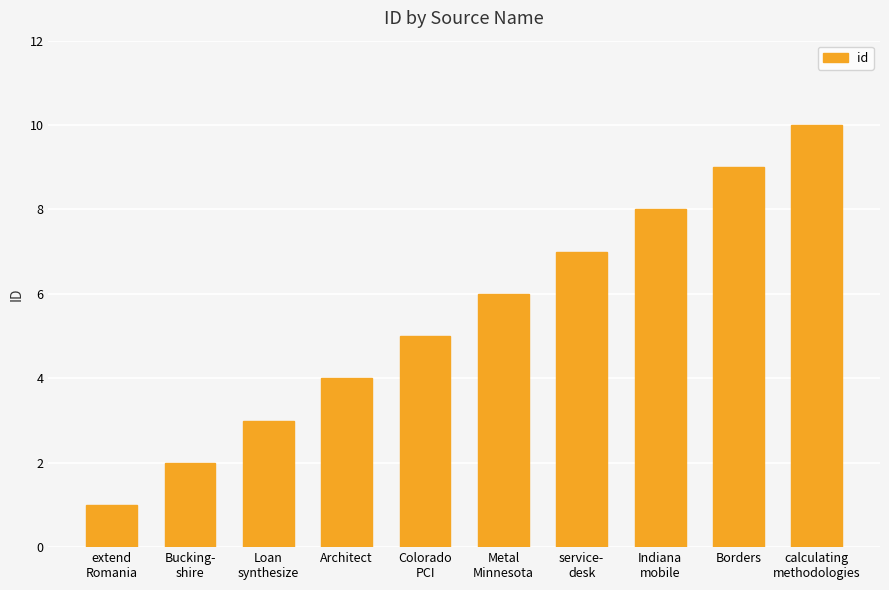

List the labels in order of value, largest first.

calculating
methodologies, Borders, Indiana
mobile, service-
desk, Metal
Minnesota, Colorado
PCI, Architect, Loan
synthesize, Bucking-
shire, extend
Romania